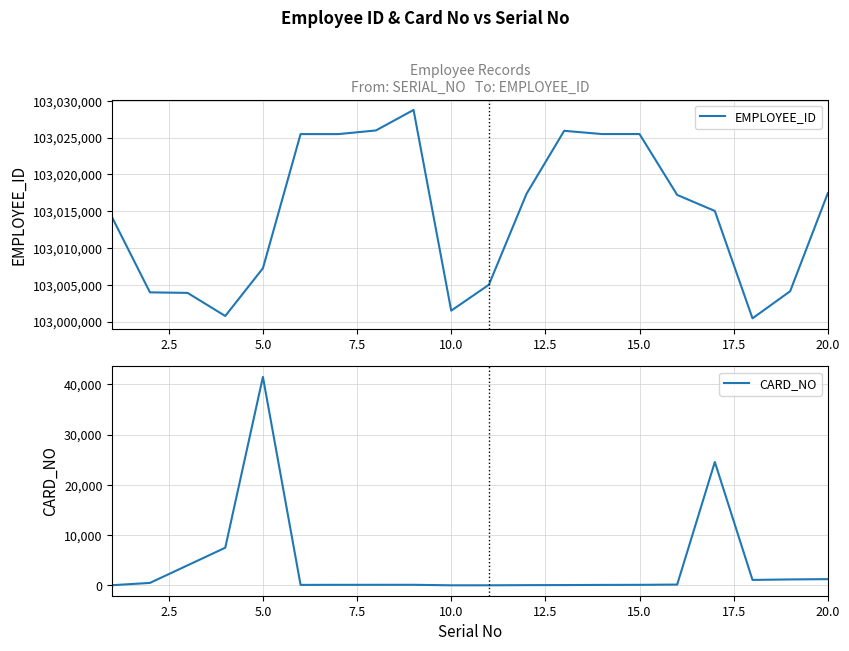

True or false: CARD_NO and EMPLOYEE_ID intersect in this chart.

False